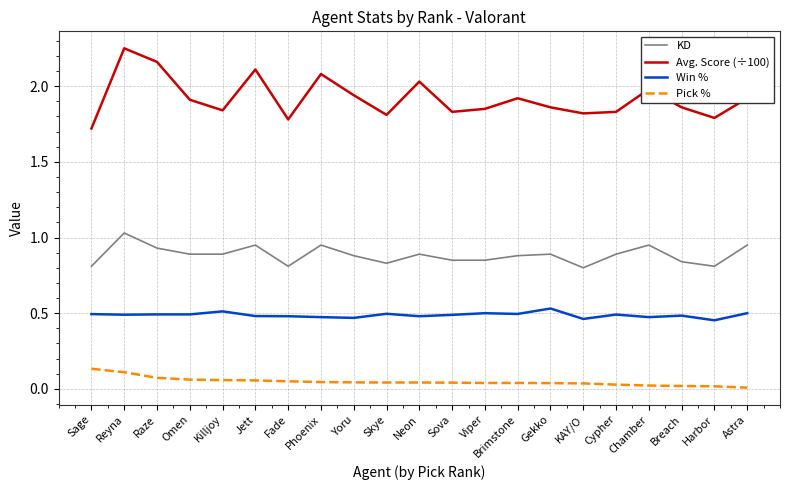

What is the difference between the highest and lowest values at Jett?

2.1